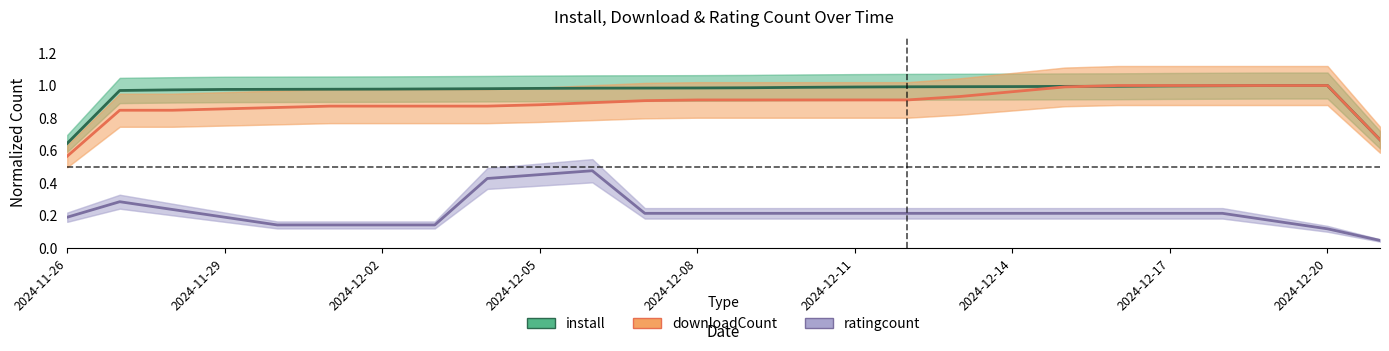

How many lines are shown in the chart?

3